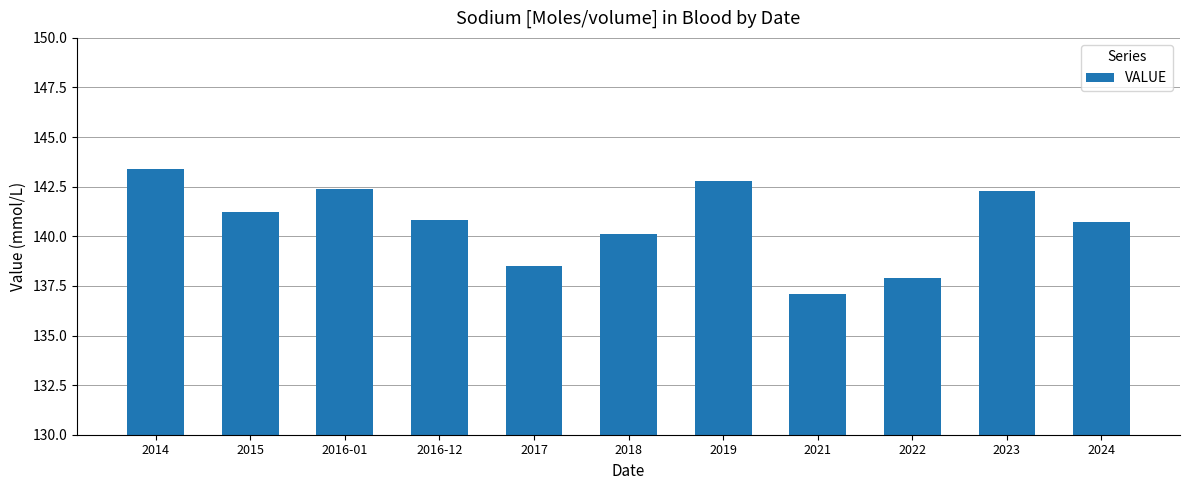

How many bars are there in total?

11